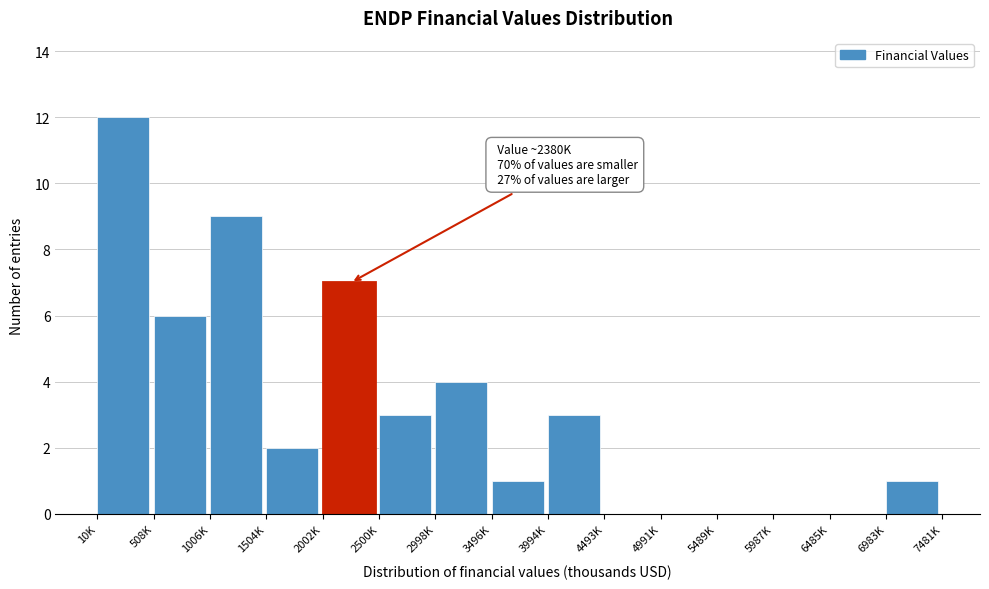

Reading left to right, what are all the values shown in this chart?

10K=12	508K=6	1006K=9	1504K=2	2002K=7	2500K=3	2998K=4	3496K=1	3994K=3	4493K=0	4991K=0	5489K=0	5987K=0	6485K=0	6983K=1